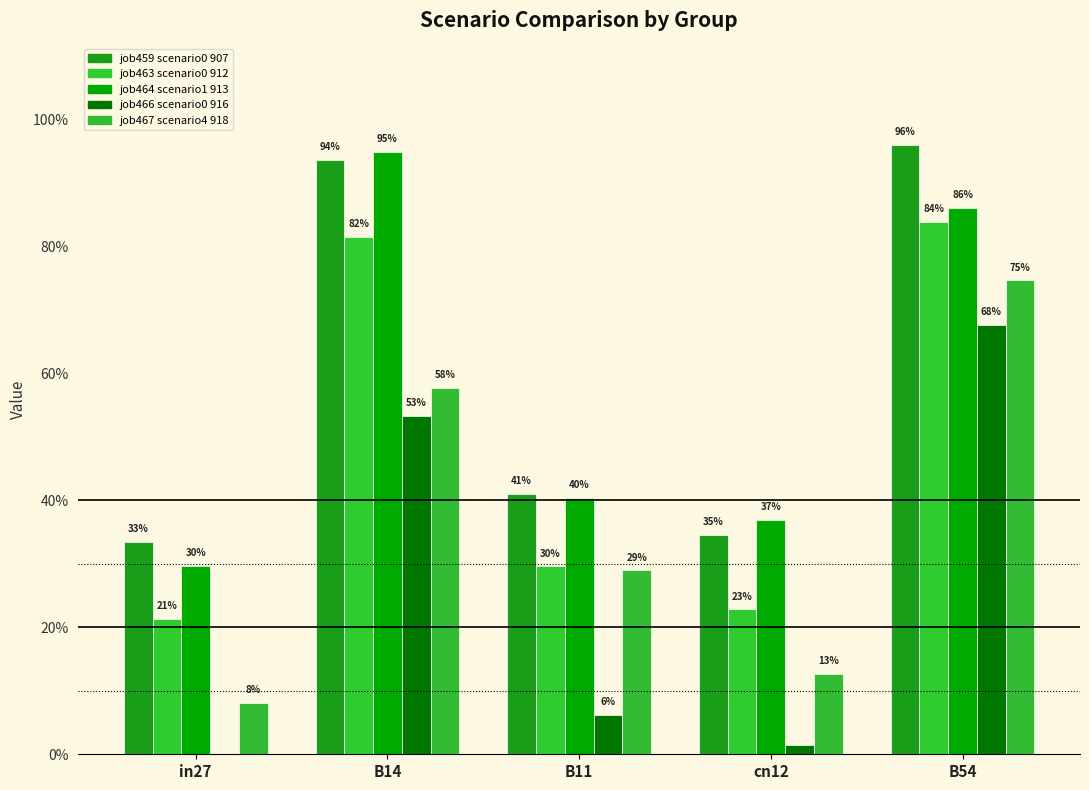

What is the difference between the highest and lowest values at in27?

0.3